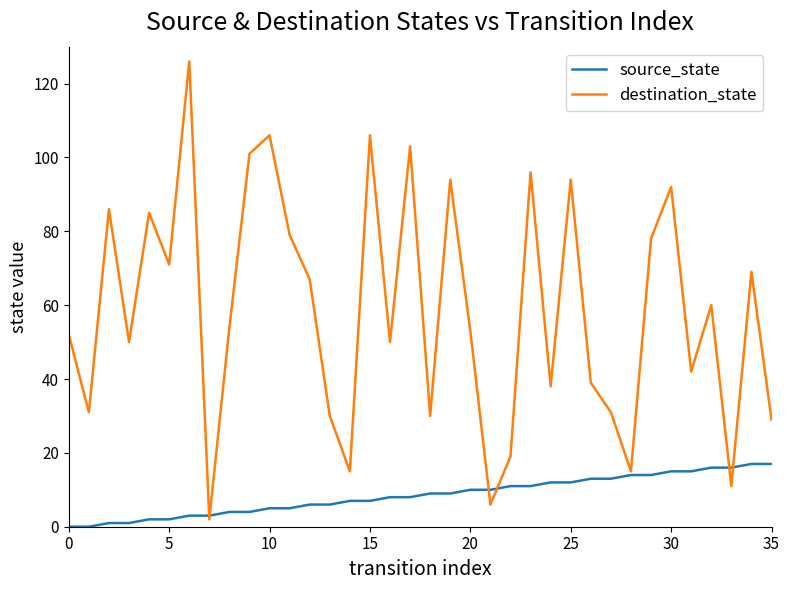

Which series has the largest total across all categories?

destination_state